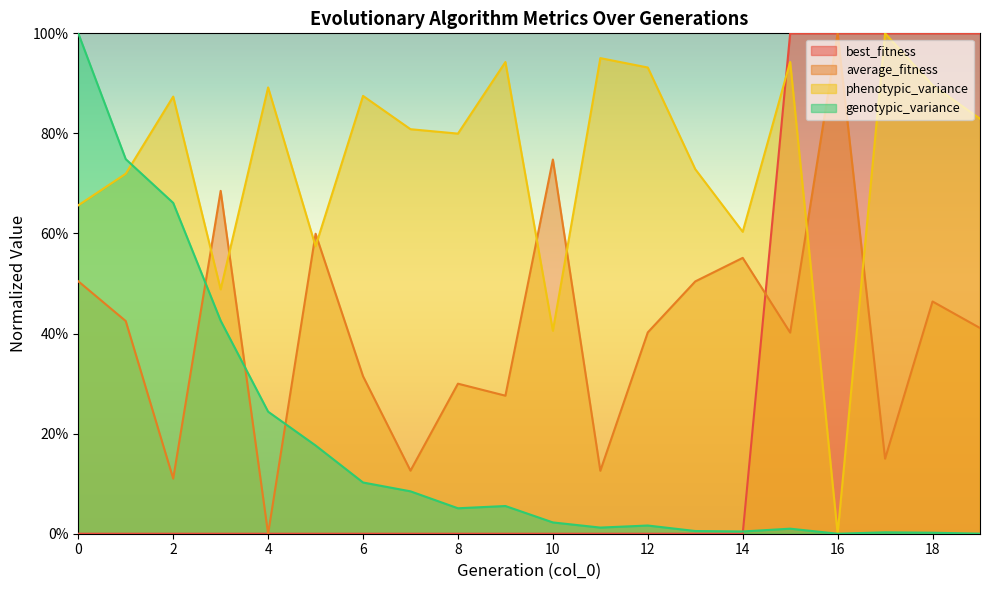

True or false: average_fitness has a value of 0.6 at 5.

True